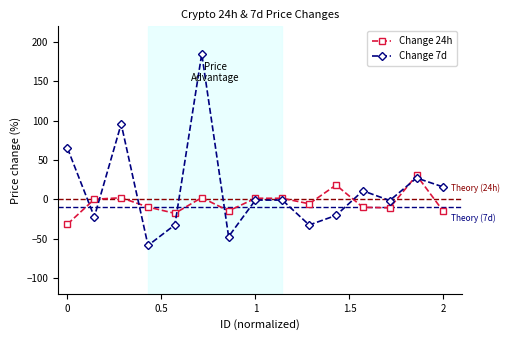

How many distinct data groups are displayed?

2